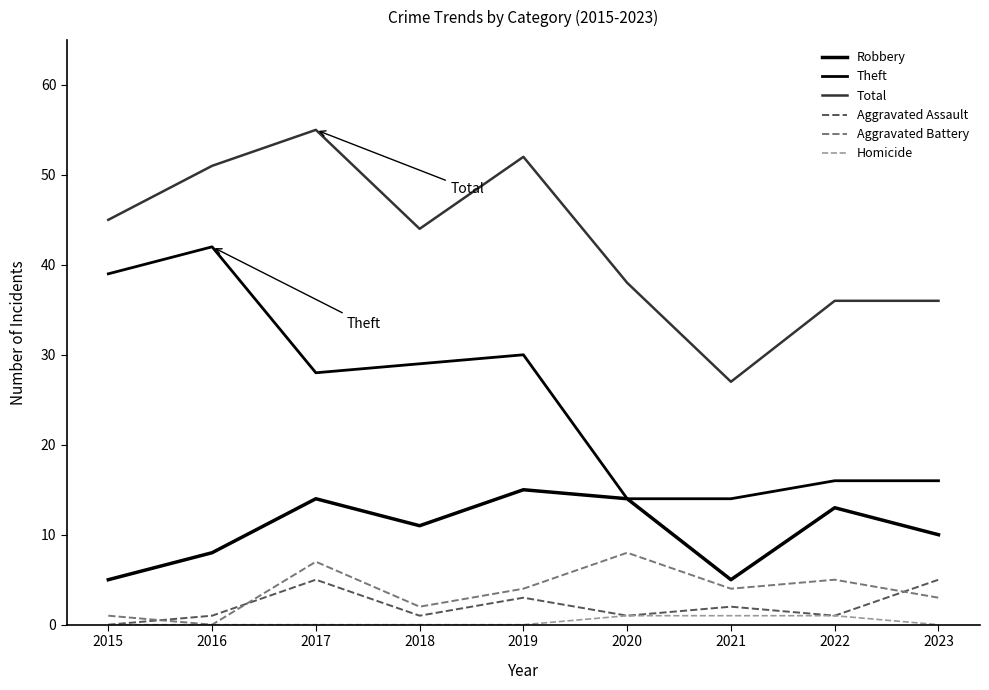

What is the value of the Robbery point at the 8th from the left?

13